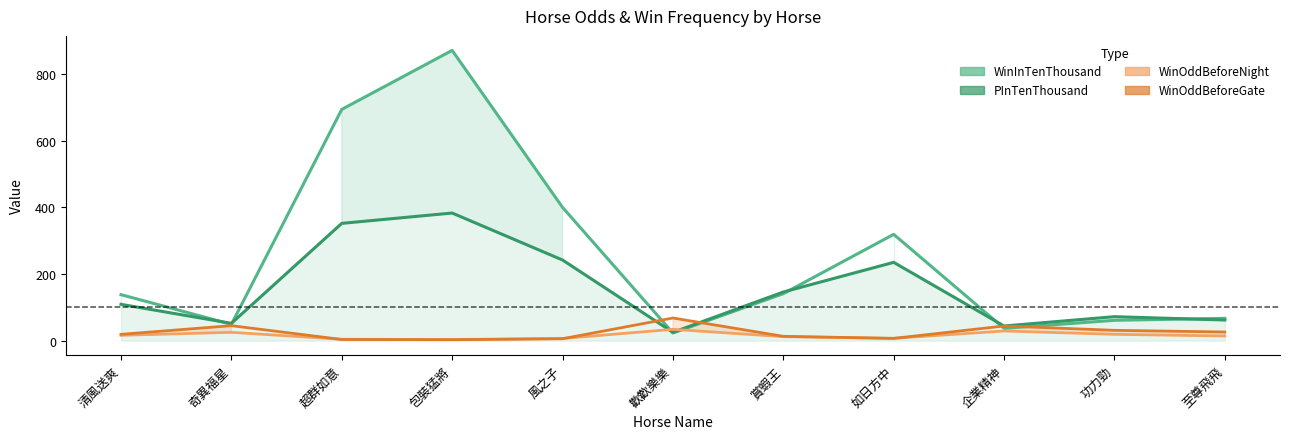

Between 風之子 and 如日方中, which series saw the biggest shift?

WinInTenThousand